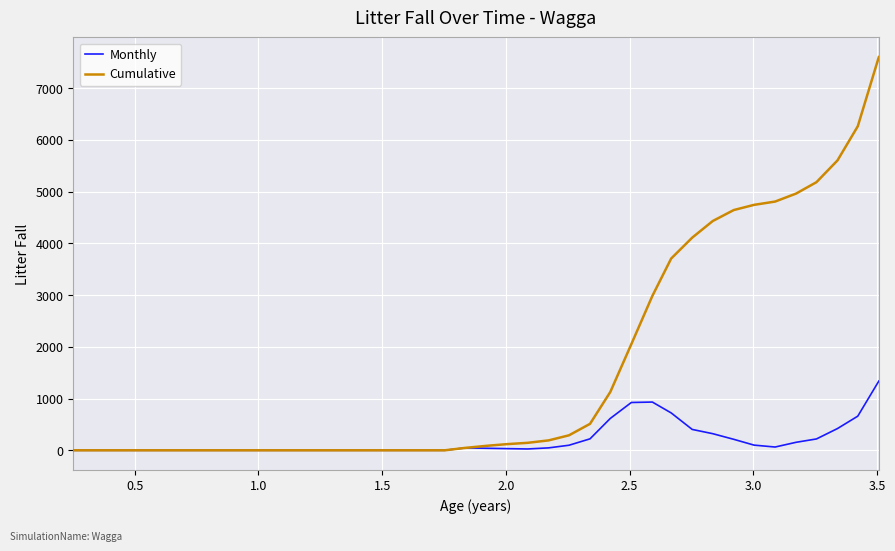

Which series has the widest spread of values?

Cumulative